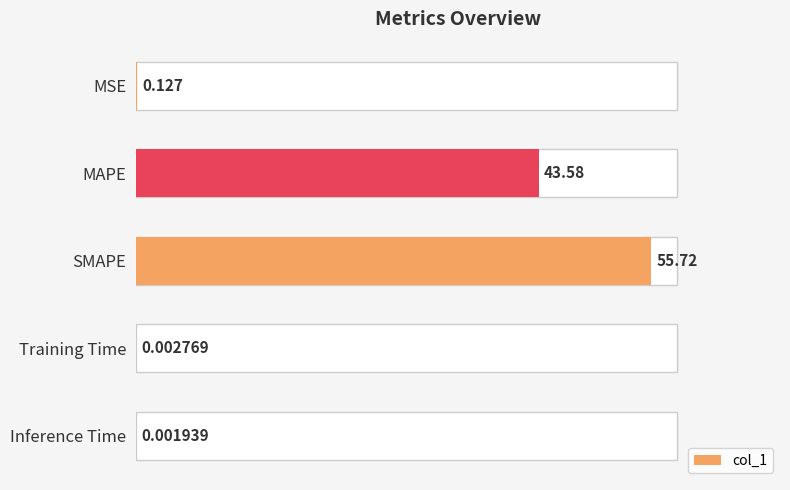

Does the chart contain any negative values?

No